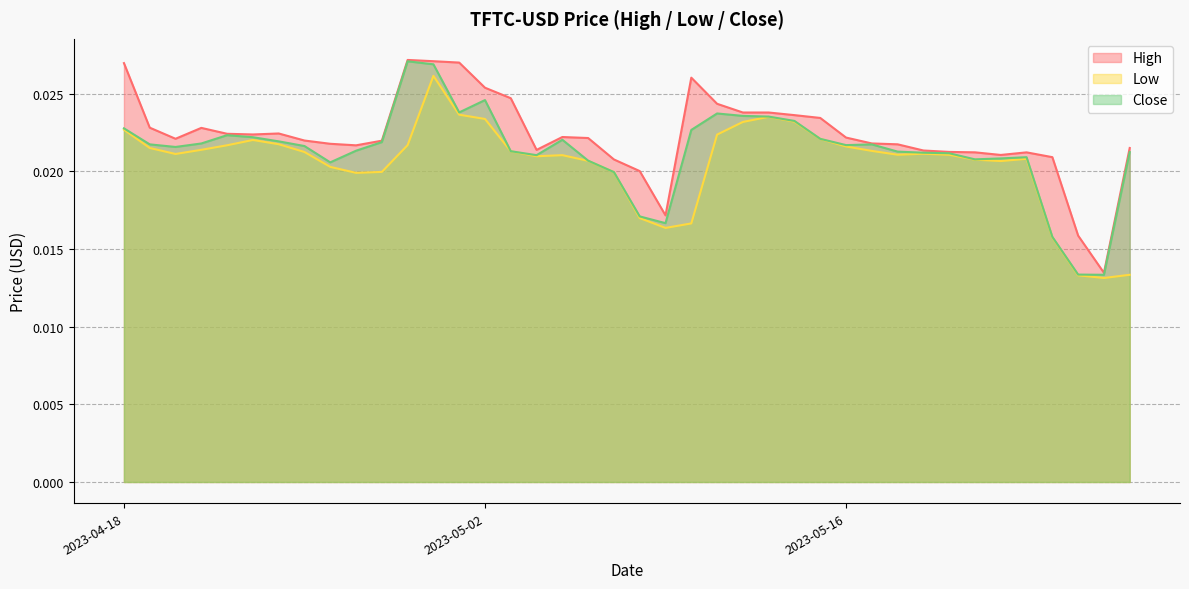

What is the label of the 5th point from the left?

2023-04-22